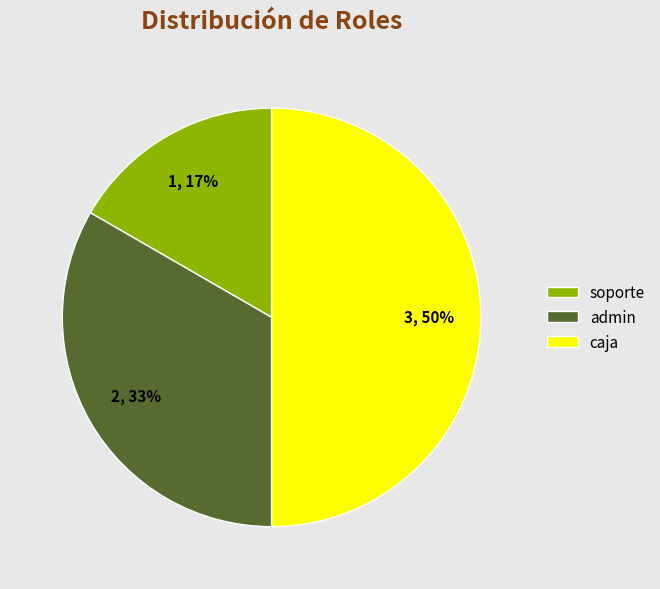

Rank the categories by value from highest to lowest.

caja, admin, soporte